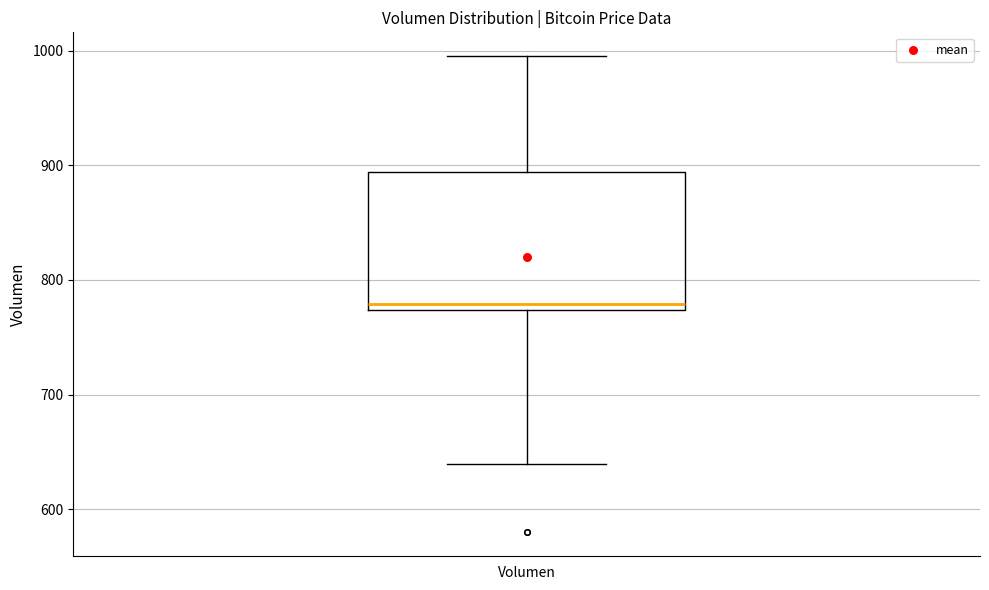

Transcribe this box plot: give where the median line is, the range the box spans, and where the two whiskers end, as read against the y-axis. The values are not printed on the chart, so give them approximately, as read against the axis.

median 780, box 770 to 890, whiskers 640 to 1000